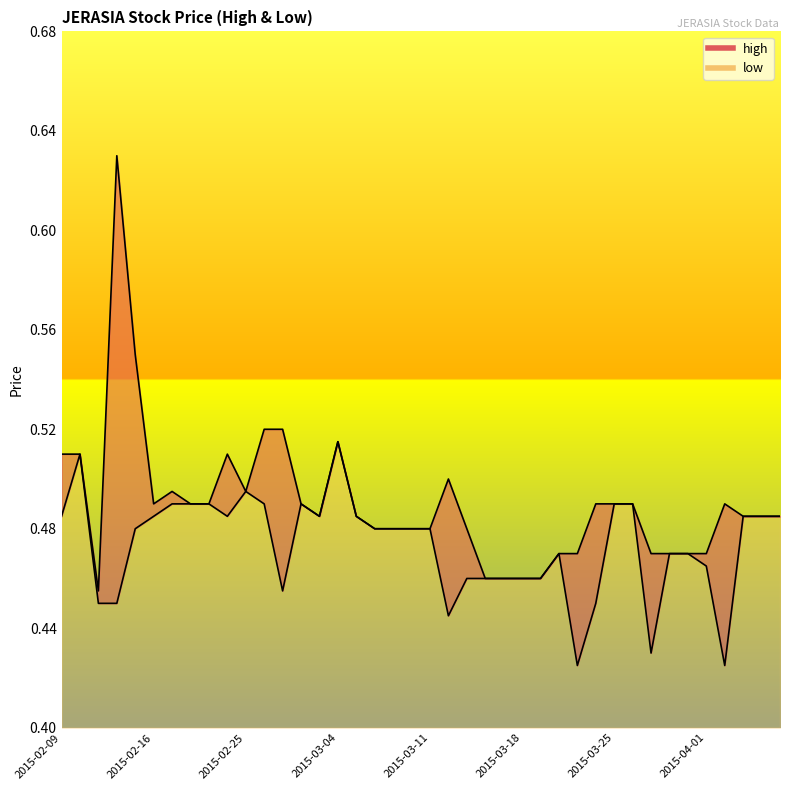

Is it true that high equals 0.5 at 2015-02-18?

True